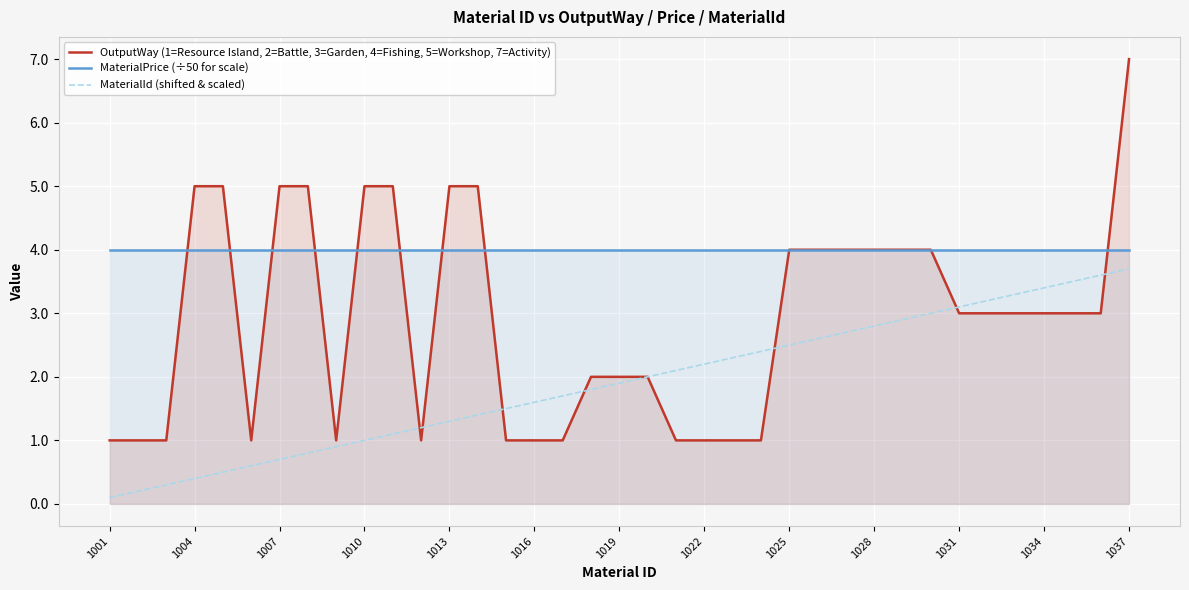

Which series has the largest total across all categories?

MaterialPrice (÷50 for scale)